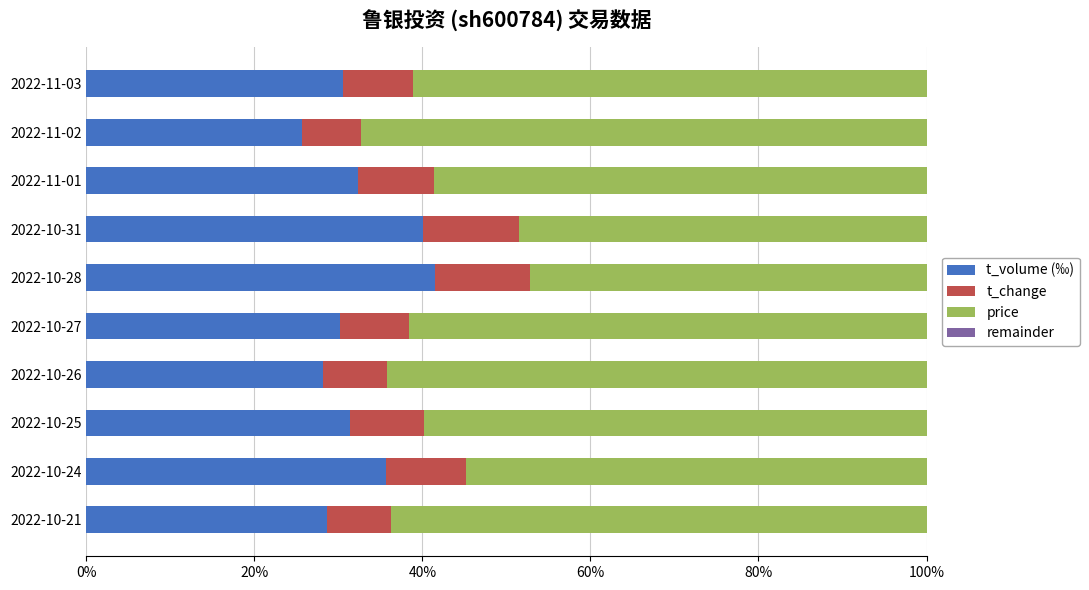

What is the total value across all series at 2022-10-21?

100.0